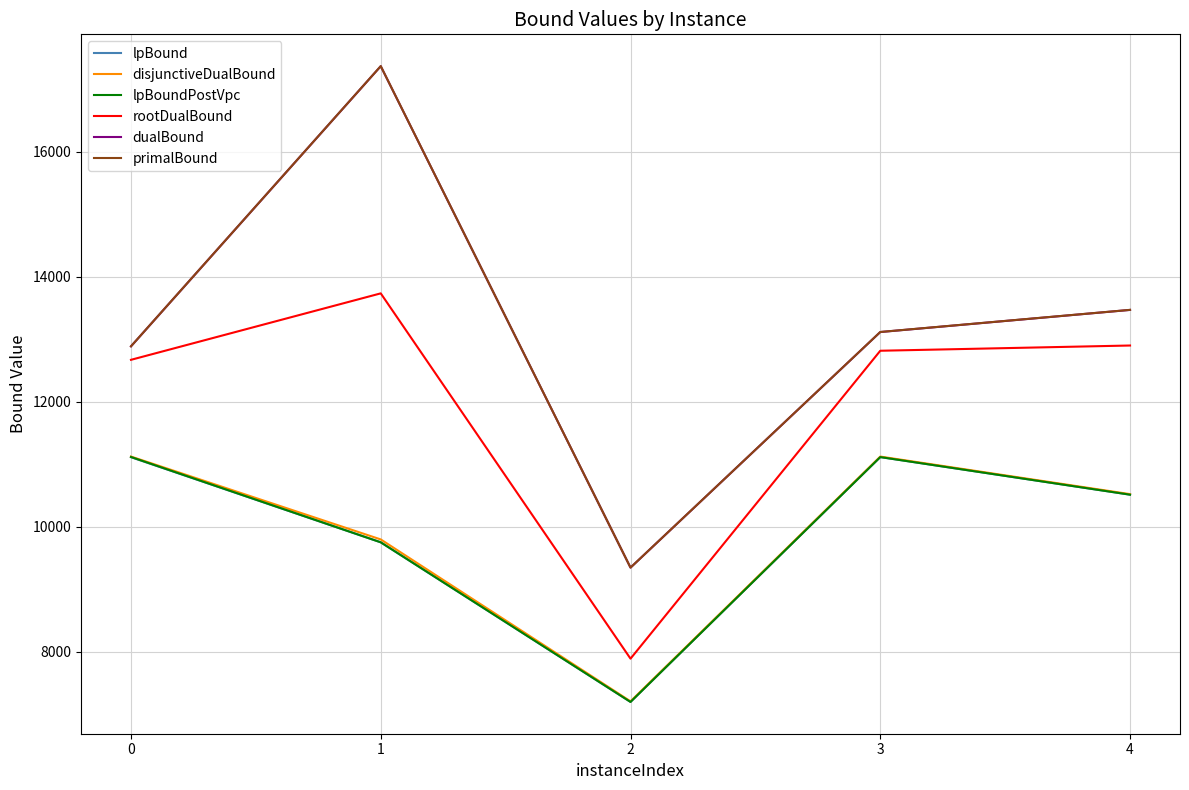

What is the sum of all disjunctiveDualBound values?

49784.2